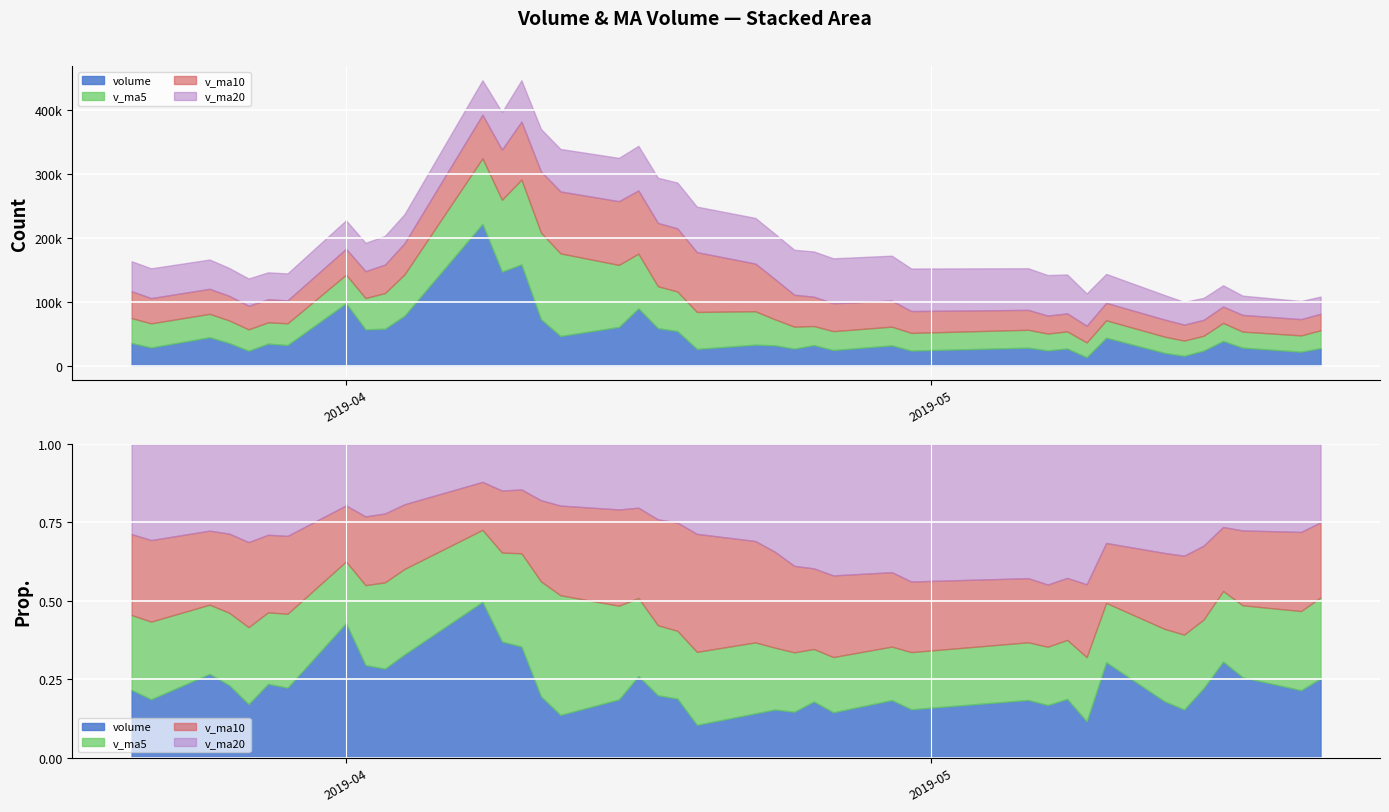

What is the approximate value of v_ma5 at 2019-04-18?

61784.8